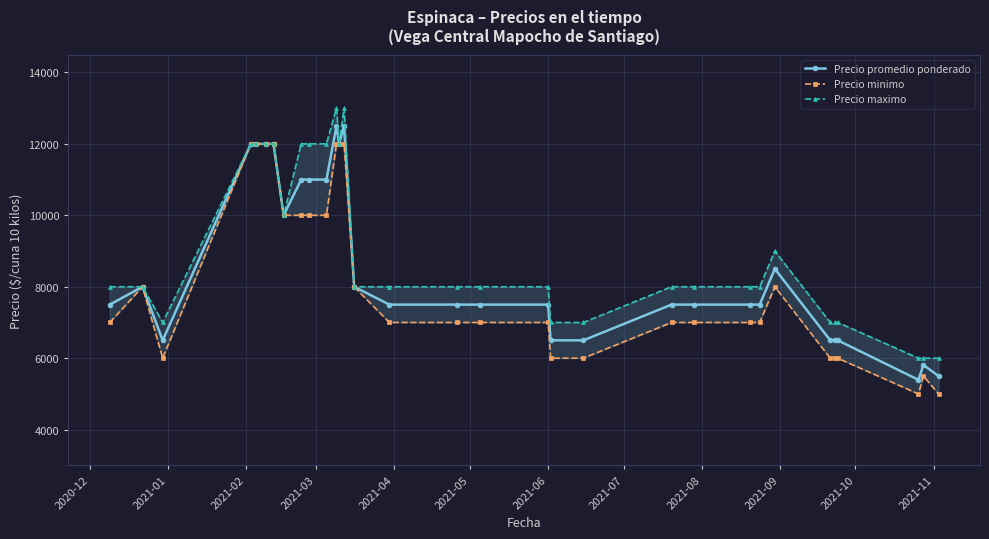

Reading left to right, transcribe all the data shown in this chart.

Precio promedio ponderado: 7500	8000	6500	12000	12000	12000	12000	10000	11000	11000	11000	12500	12000	12500	8000	7500	7500	7500	7500	6500	6500	7500	7500	7500	7500	8500	6500	6500	6500	5395	5810	5500
Precio minimo: 7000	8000	6000	12000	12000	12000	12000	10000	10000	10000	10000	12000	12000	12000	8000	7000	7000	7000	7000	6000	6000	7000	7000	7000	7000	8000	6000	6000	6000	5000	5500	5000
Precio maximo: 8000	8000	7000	12000	12000	12000	12000	10000	12000	12000	12000	13000	12000	13000	8000	8000	8000	8000	8000	7000	7000	8000	8000	8000	8000	9000	7000	7000	7000	6000	6000	6000